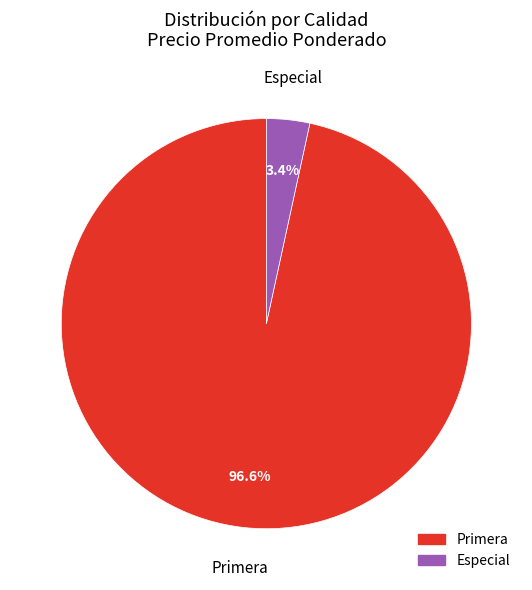

Combined, do Especial and Primera account for over 50%?

Yes